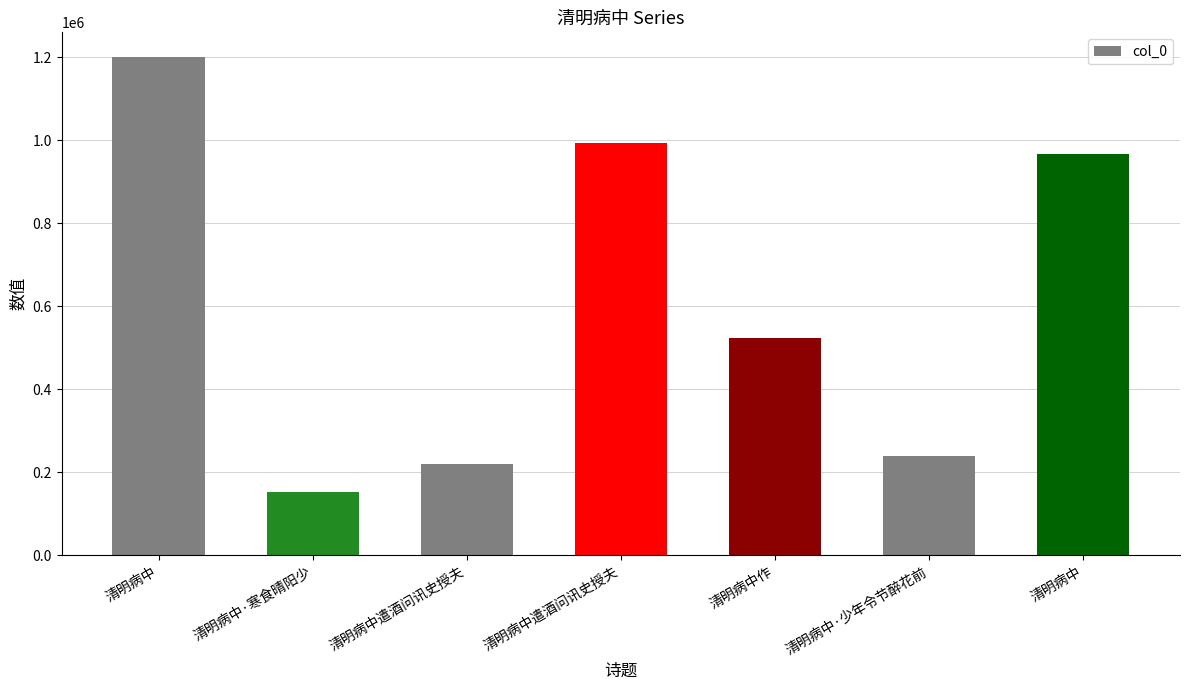

Is it true that the value at 清明病中·寒食晴阳少 is 153333?

True